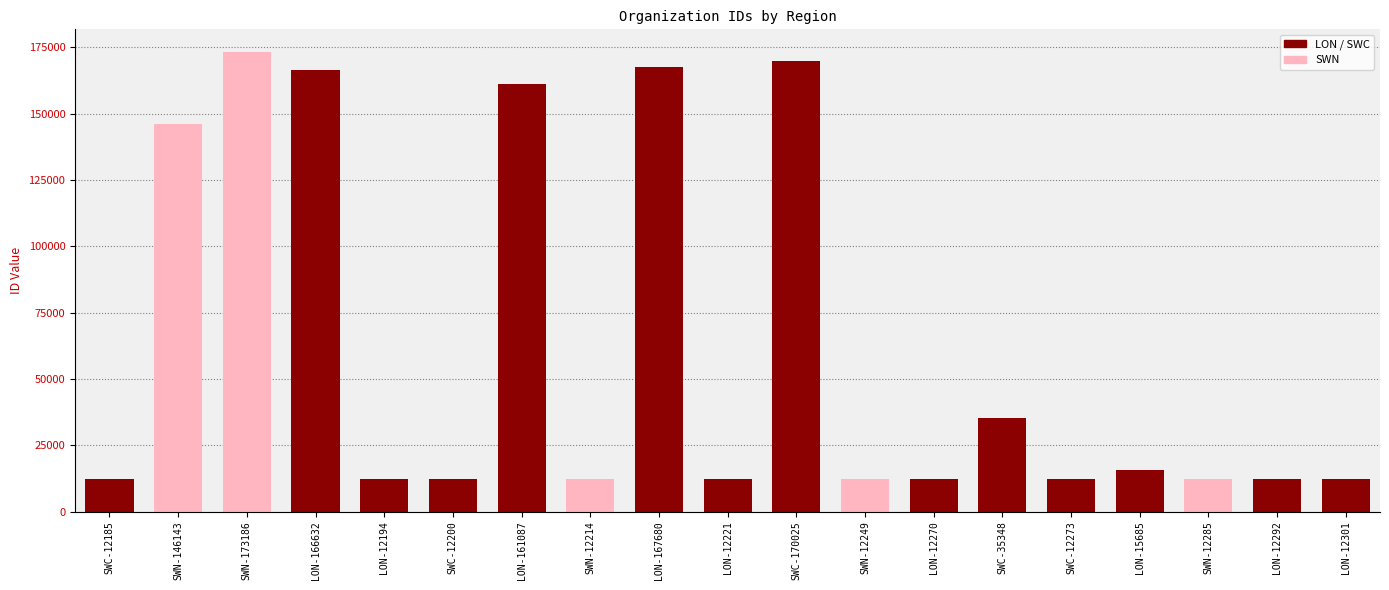

What is the difference between the maximum and minimum values?

161001